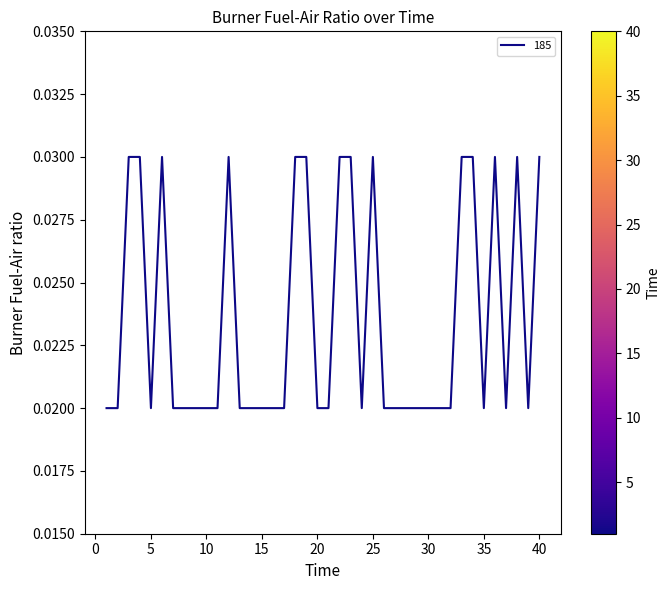

Is this an area chart (filled region under the line)?

No